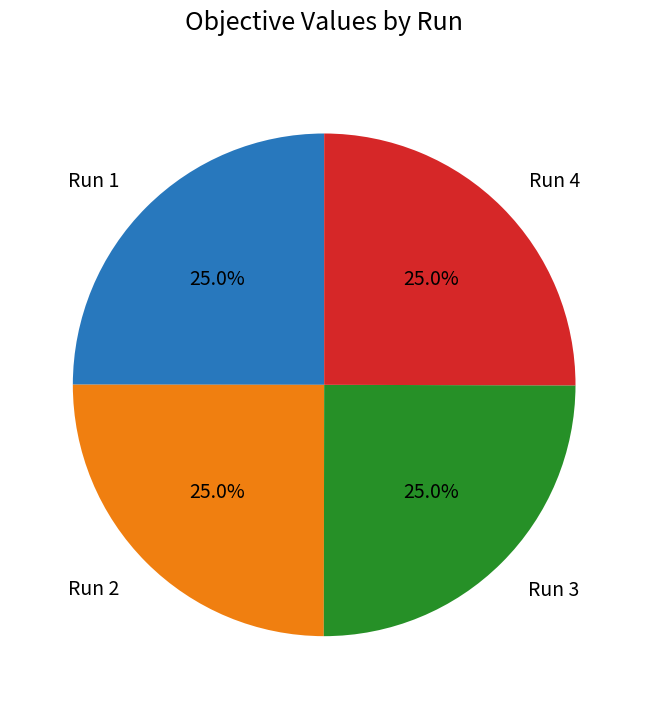

Is Run 3 the majority of the pie?

No